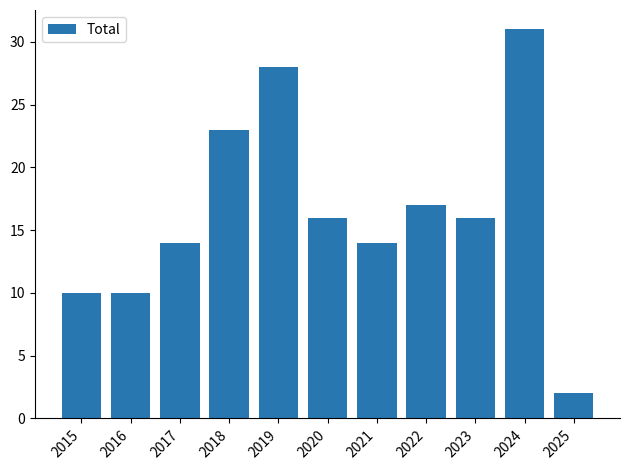

What is the change in value from 2021 to 2024?

+17